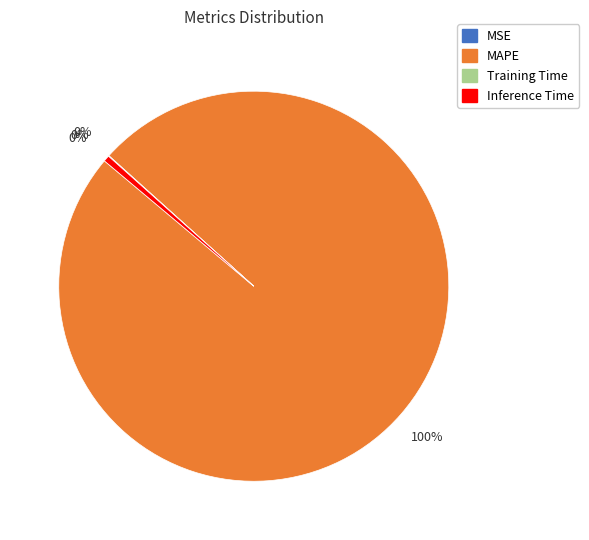

Is Inference Time the majority of the pie?

No